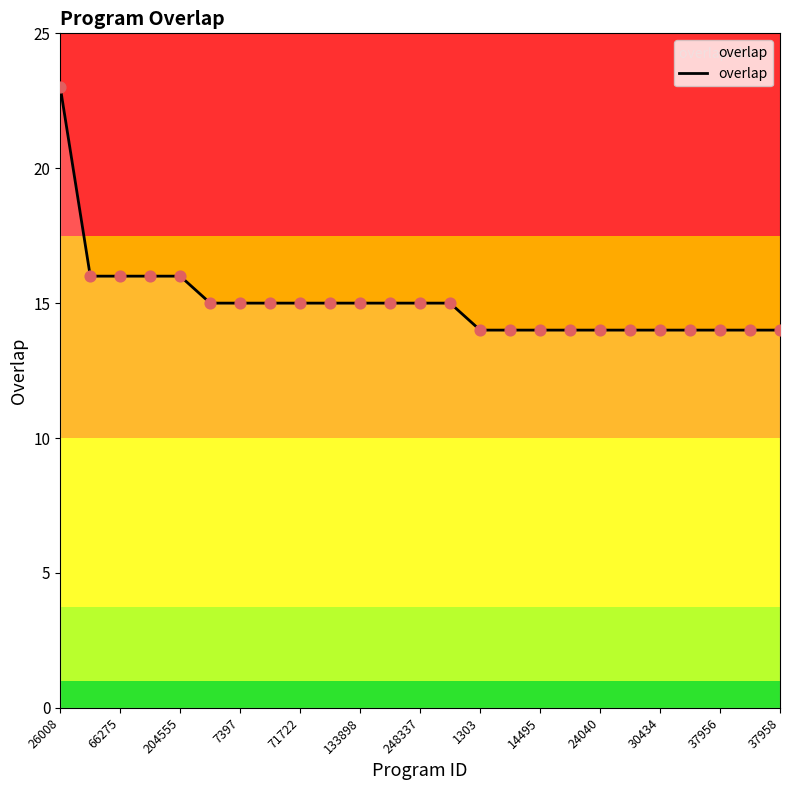

What is the difference between the maximum and minimum values?

9